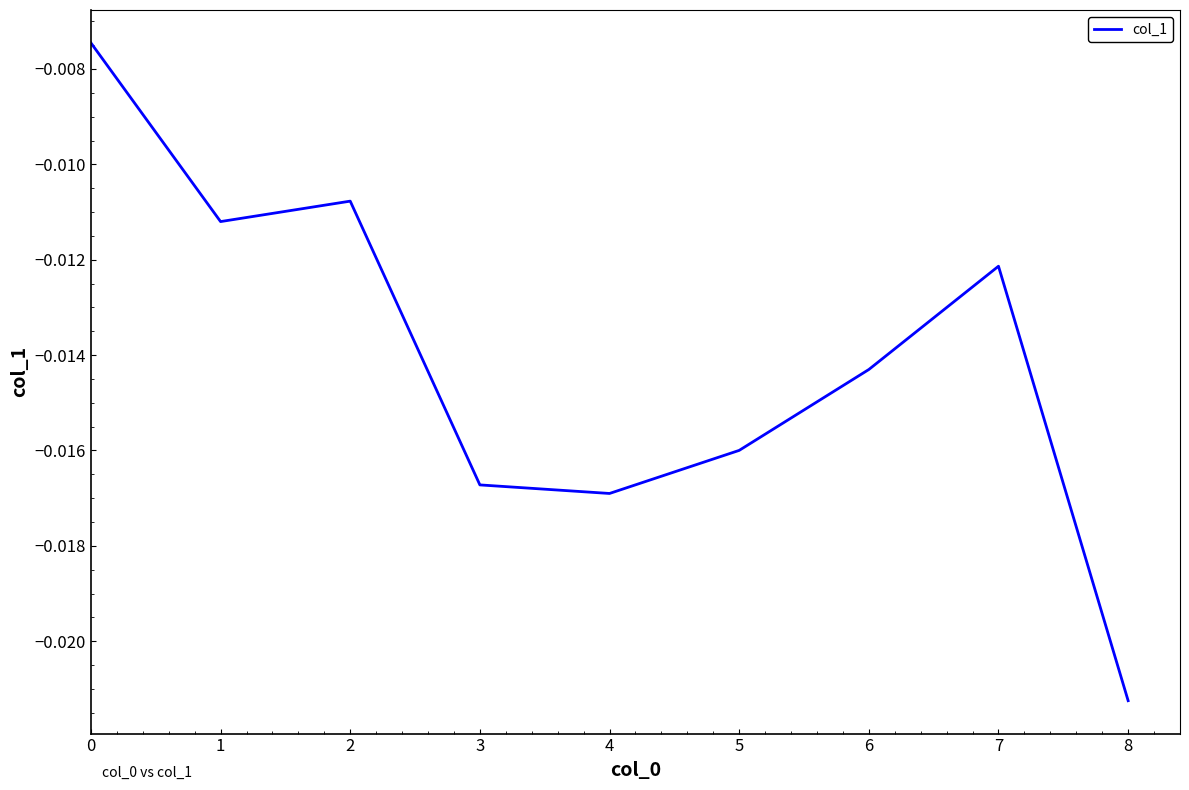

Which has a higher value, 5 or 8?

5